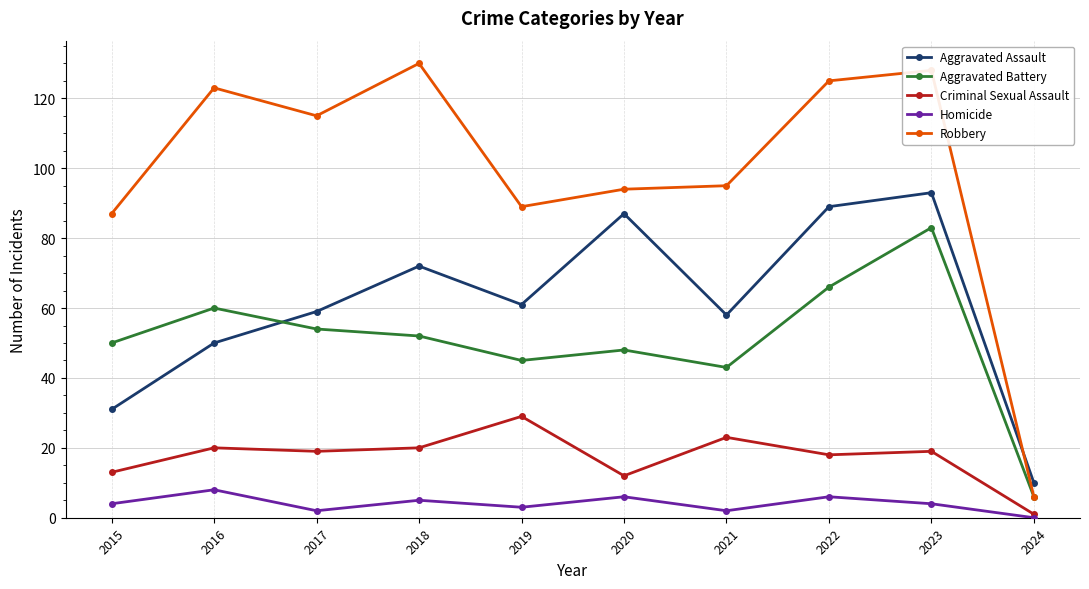

True or false: Aggravated Assault has more than 1 points higher than both neighbors.

True